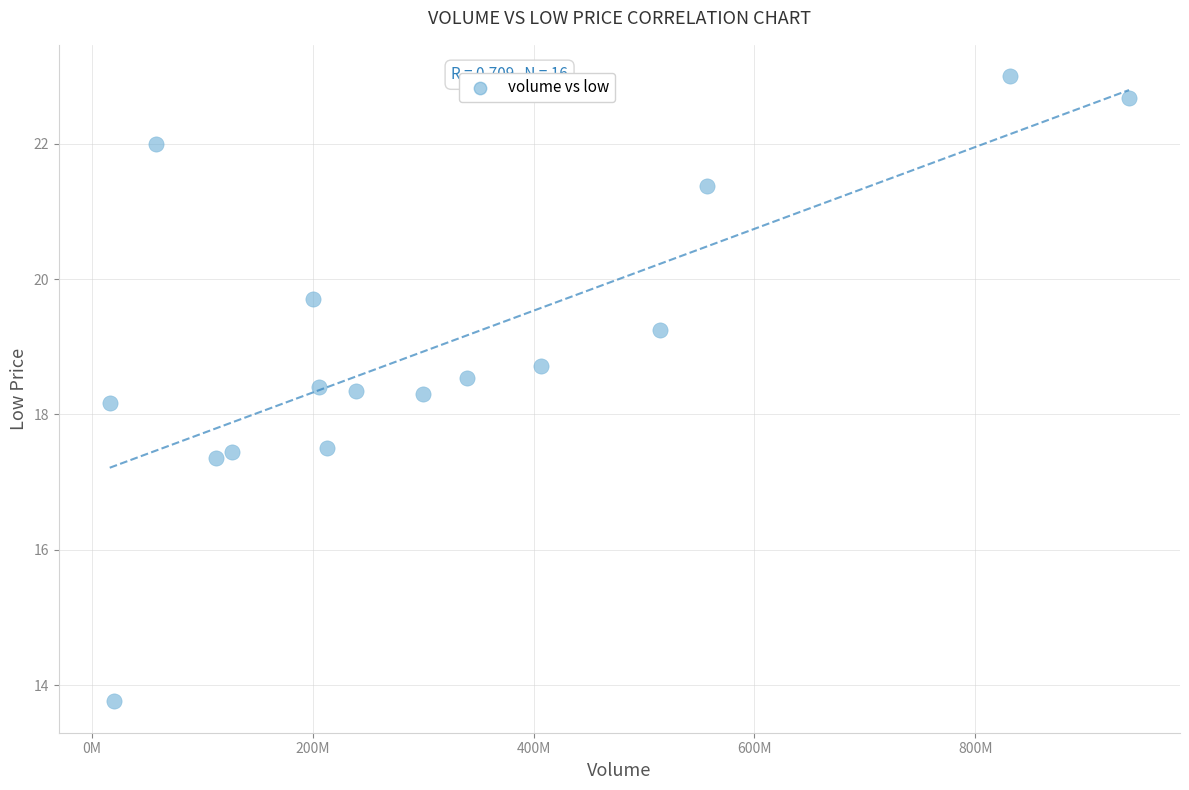

What Y value in the scatter plot is closest to 18?

18.2